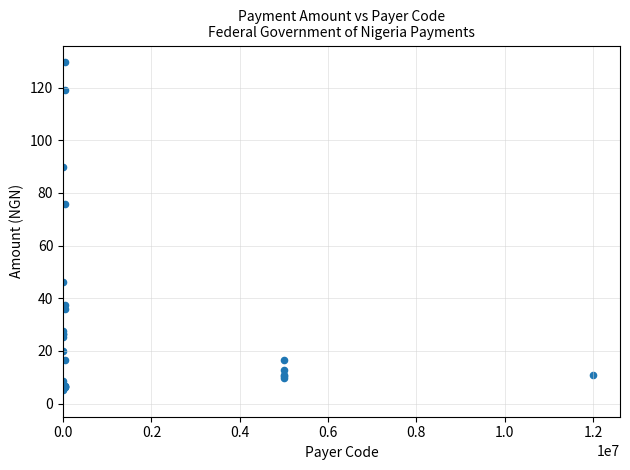

What Y value in the scatter plot is closest to 67?

75.7